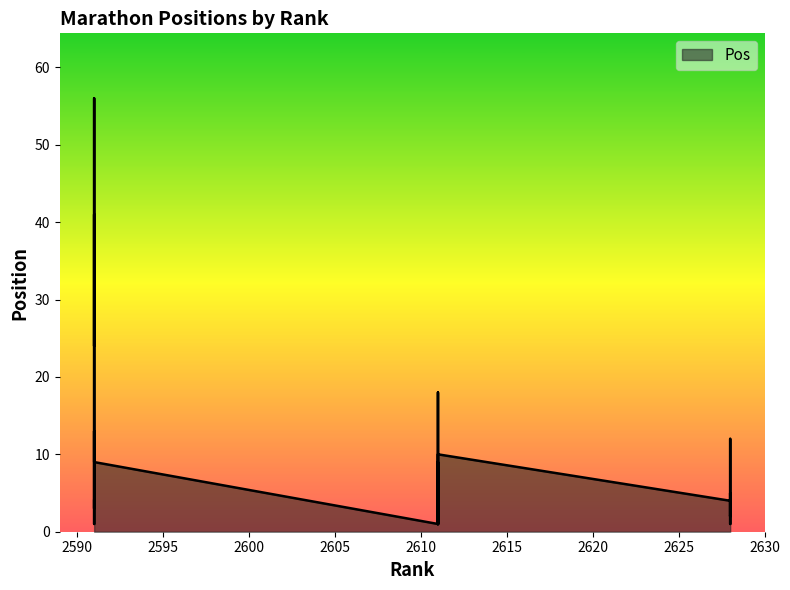

Does the chart display data point markers on the line(s)?

No